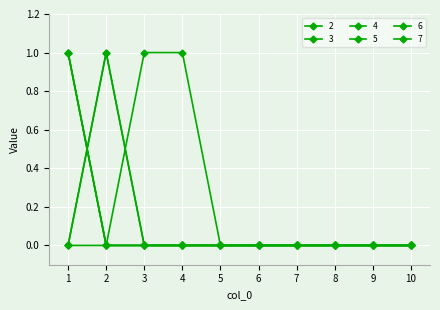

What is the difference between the maximum and minimum values in the 6 series?

1